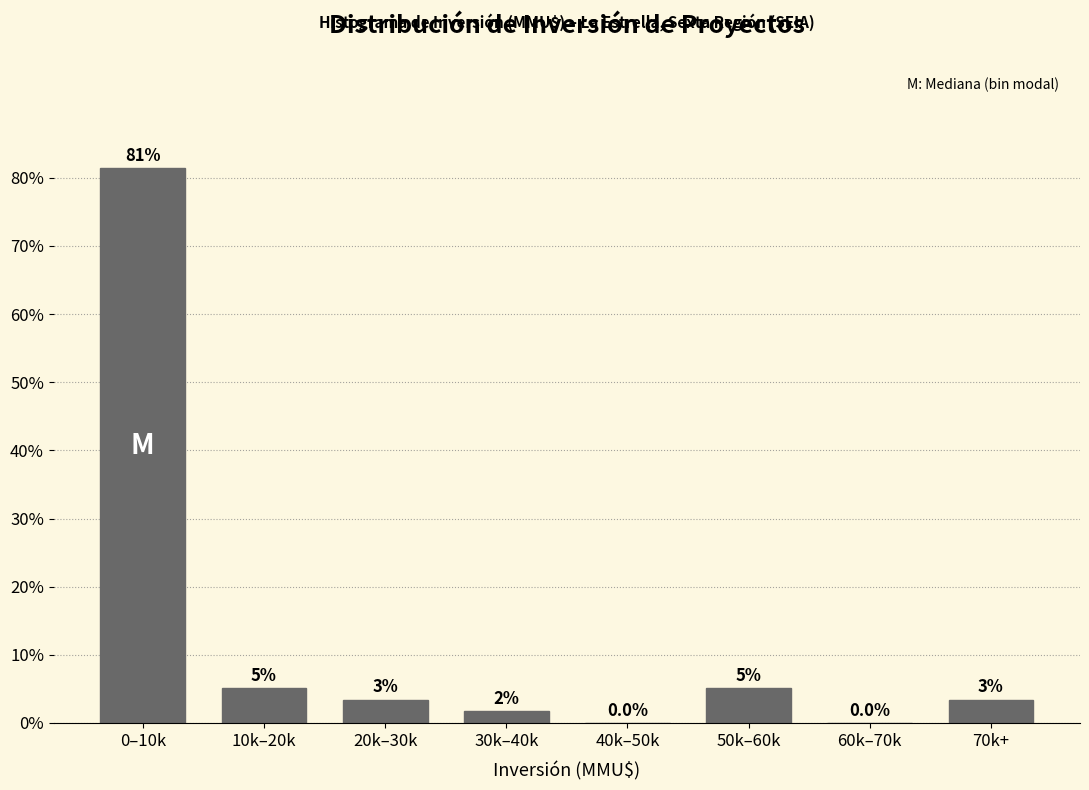

Are the bars horizontal?

No